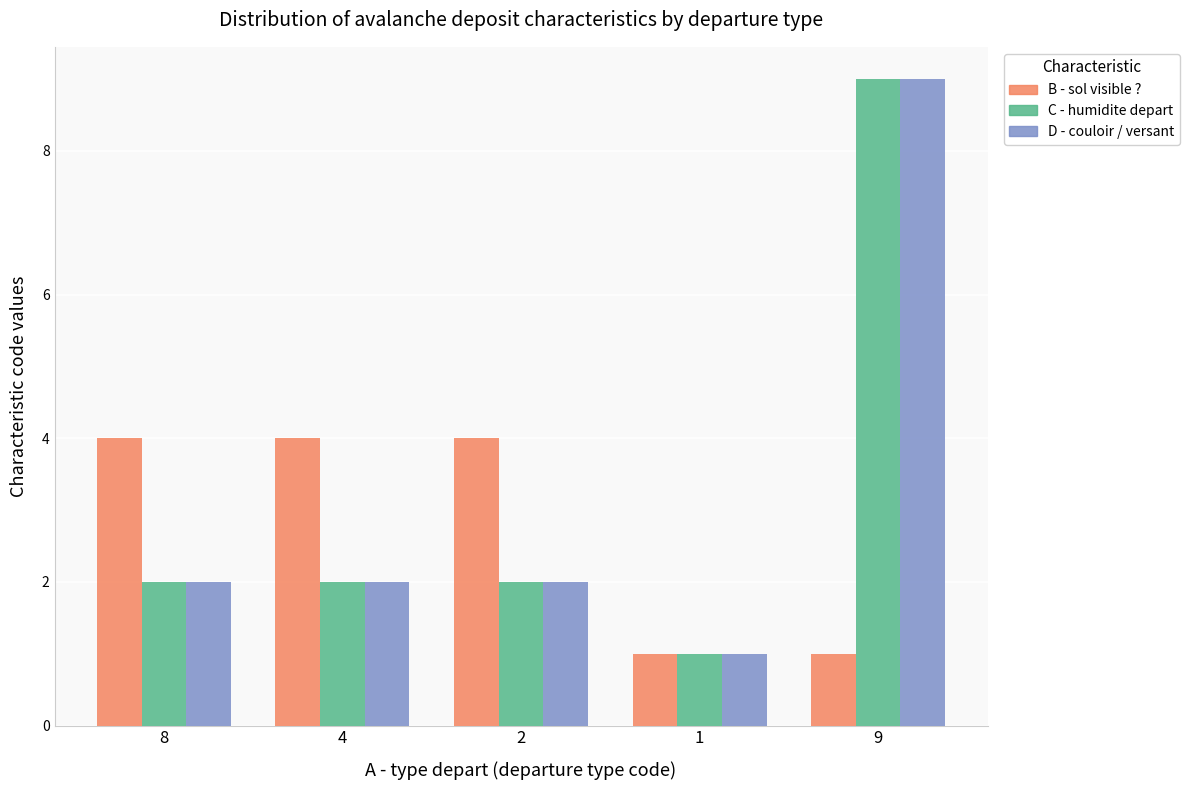

The value of B - sol visible ? at 8 is 4. True or false?

True